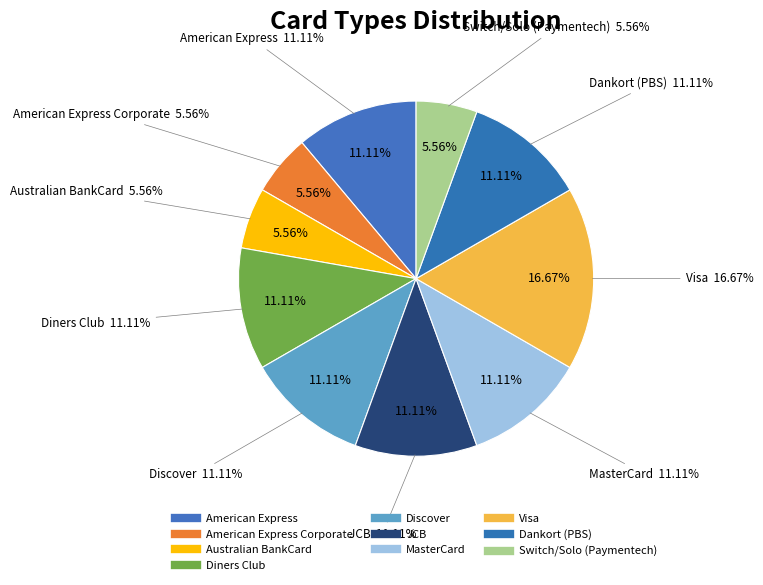

Do Australian BankCard and MasterCard together represent more than half of the pie?

No